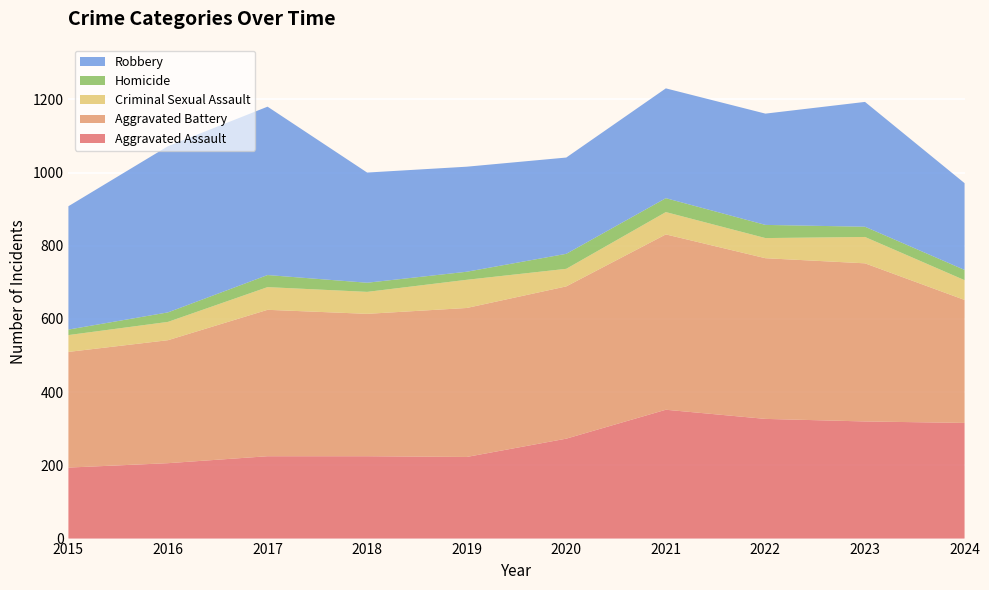

Reading left to right, extract all data points from this chart.

Aggravated Assault: 2015=194	2016=206	2017=225	2018=225	2019=223	2020=273	2021=352	2022=327	2023=320	2024=316
Aggravated Battery: 2015=316	2016=336	2017=400	2018=389	2019=407	2020=416	2021=479	2022=439	2023=432	2024=336
Criminal Sexual Assault: 2015=46	2016=50	2017=62	2018=60	2019=77	2020=48	2021=61	2022=55	2023=72	2024=54
Homicide: 2015=15	2016=26	2017=33	2018=25	2019=22	2020=41	2021=38	2022=36	2023=28	2024=28
Robbery: 2015=337	2016=454	2017=460	2018=301	2019=287	2020=263	2021=300	2022=304	2023=341	2024=237